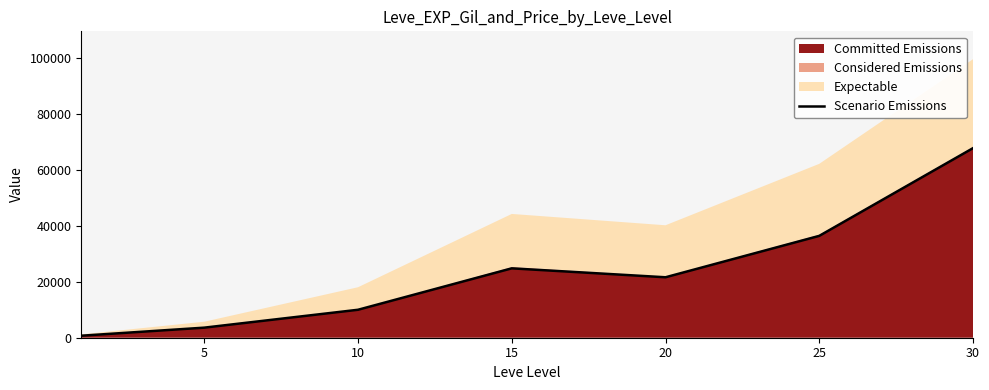

The value at 5 is 1962. True or false?

False